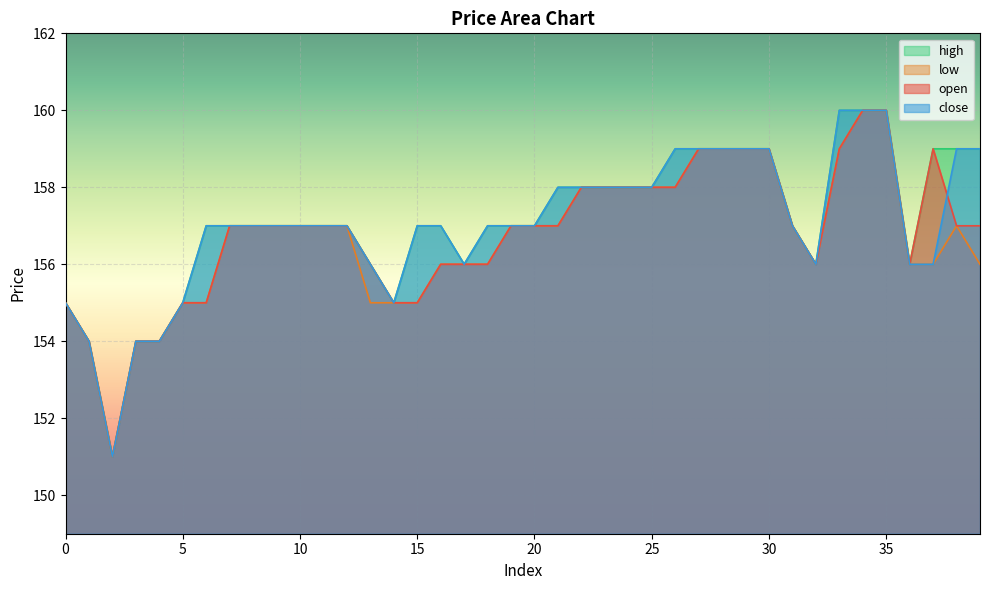

Reading left to right, what are all the values shown in this chart?

open: 155	154	151	154	154	155	155	157	157	157	157	157	157	156	155	155	156	156	156	157	157	157	158	158	158	158	158	159	159	159	159	157	156	159	160	160	156	159	157	157
close: 155	154	151	154	154	155	157	157	157	157	157	157	157	156	155	157	157	156	157	157	157	158	158	158	158	158	159	159	159	159	159	157	156	160	160	160	156	156	159	159
high: 155	154	151	154	154	155	157	157	157	157	157	157	157	156	155	157	157	156	157	157	157	158	158	158	158	158	159	159	159	159	159	157	156	160	160	160	156	159	159	159
low: 155	154	151	154	154	155	155	157	157	157	157	157	157	155	155	155	156	156	156	157	157	157	158	158	158	158	158	159	159	159	159	157	156	159	160	160	156	156	157	156